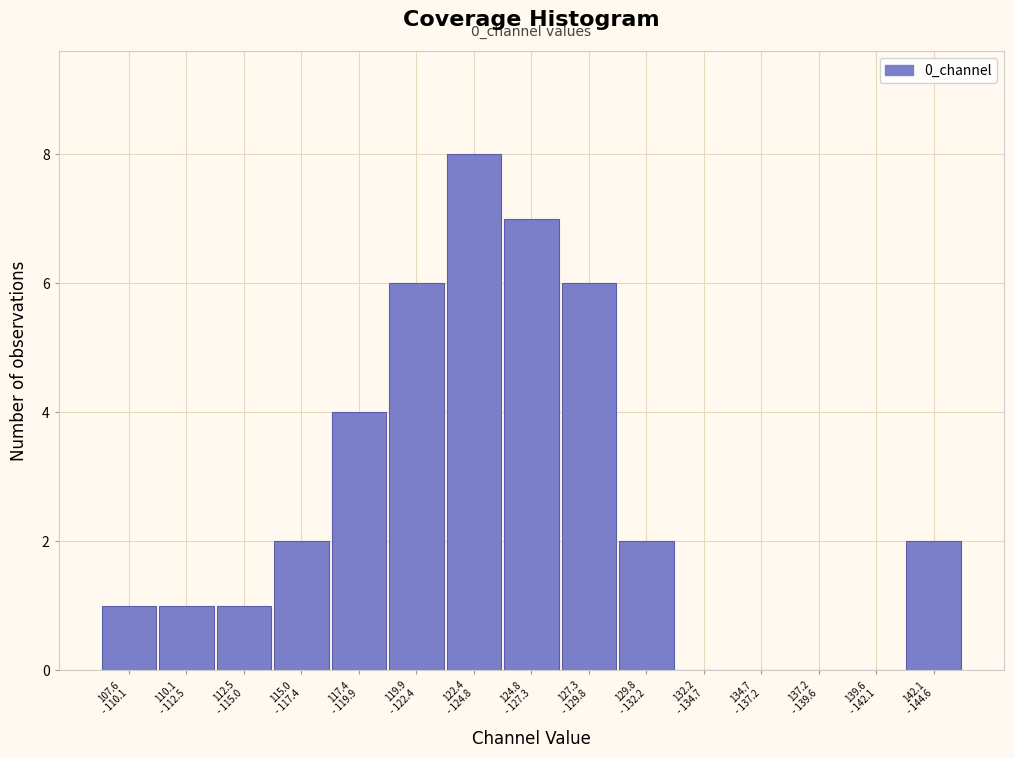

What is the sum of all values?

40